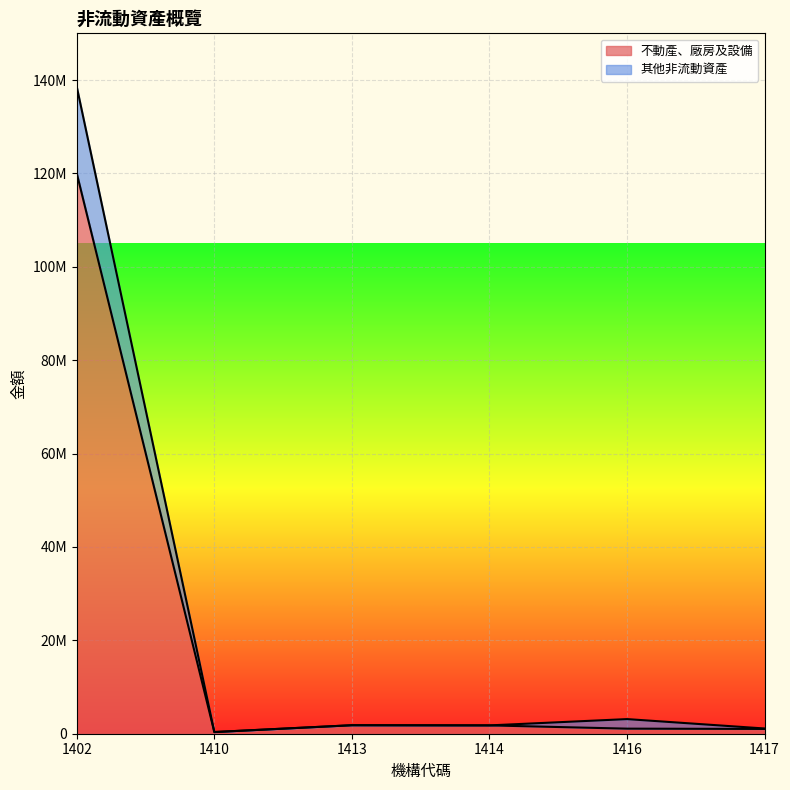

What is the difference between the maximum and minimum values in the 其他非流動資產 series?

138192533